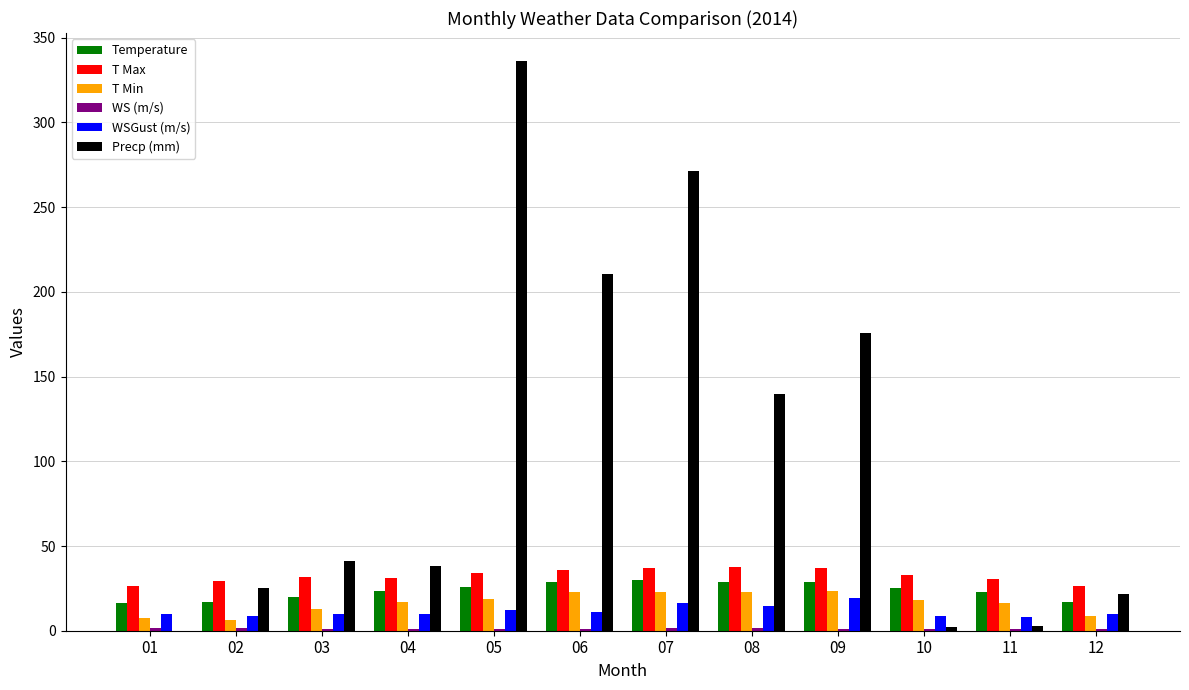

What value does the Precp (mm) series have at 04?

38.0